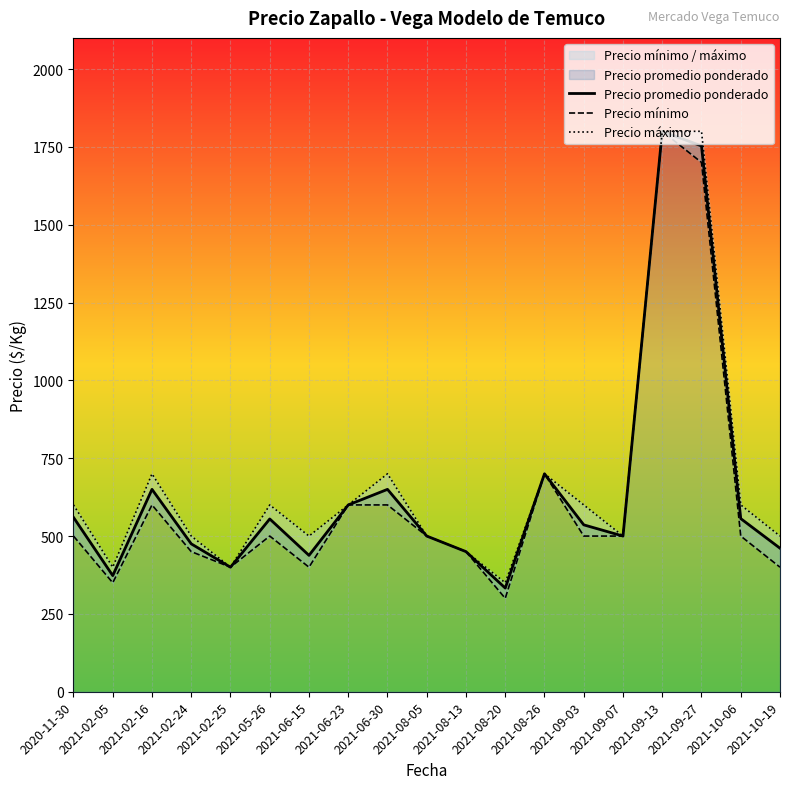

What is the label of the 1st point from the right?

2021-10-19